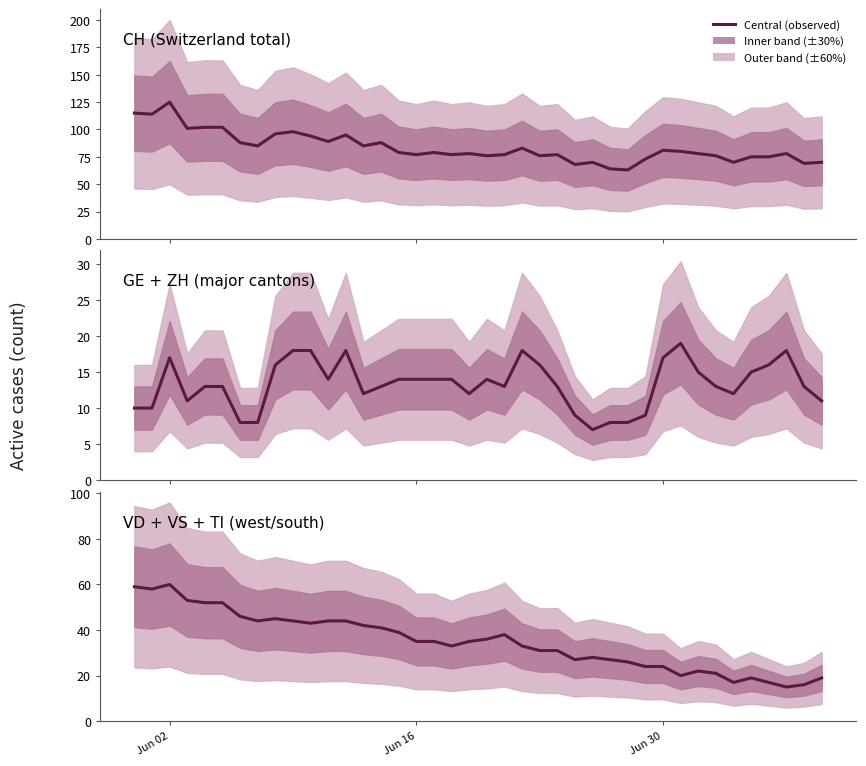

Reading right to left, extract all data points from this chart.

CH (Switzerland total): 70	69	78	75	75	70	76	78	80	81	73	63	64	70	68	77	76	83	77	76	78	77	79	77	79	88	85	95	89	94	98	96	85	88	102	102	101	125	114	115
GE + ZH (major cantons): 11	13	18	16	15	12	13	15	19	17	9	8	8	7	9	13	16	18	13	14	12	14	14	14	14	13	12	18	14	18	18	16	8	8	13	13	11	17	10	10
VD + VS + TI (west/south): 19	16	15	17	19	17	21	22	20	24	24	26	27	28	27	31	31	33	38	36	35	33	35	35	39	41	42	44	44	43	44	45	44	46	52	52	53	60	58	59